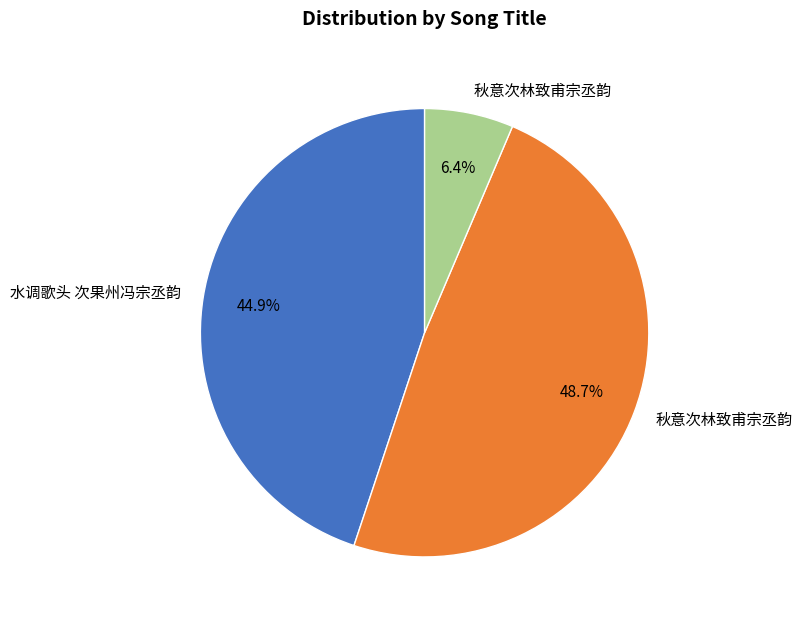

Does any single category account for the majority?

No